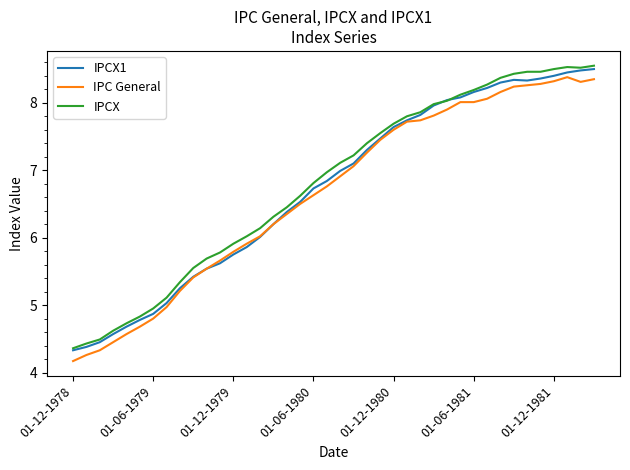

What is the minimum value shown in the chart?

4.2